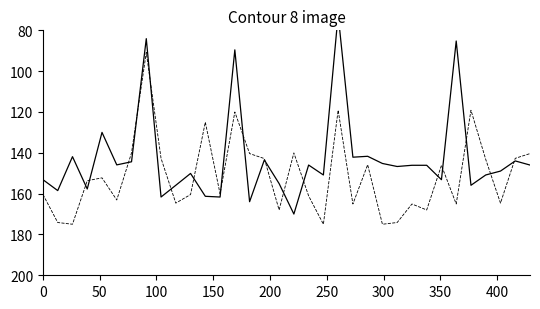

True or false: total_amount has a value of 41.0 at 25.

False